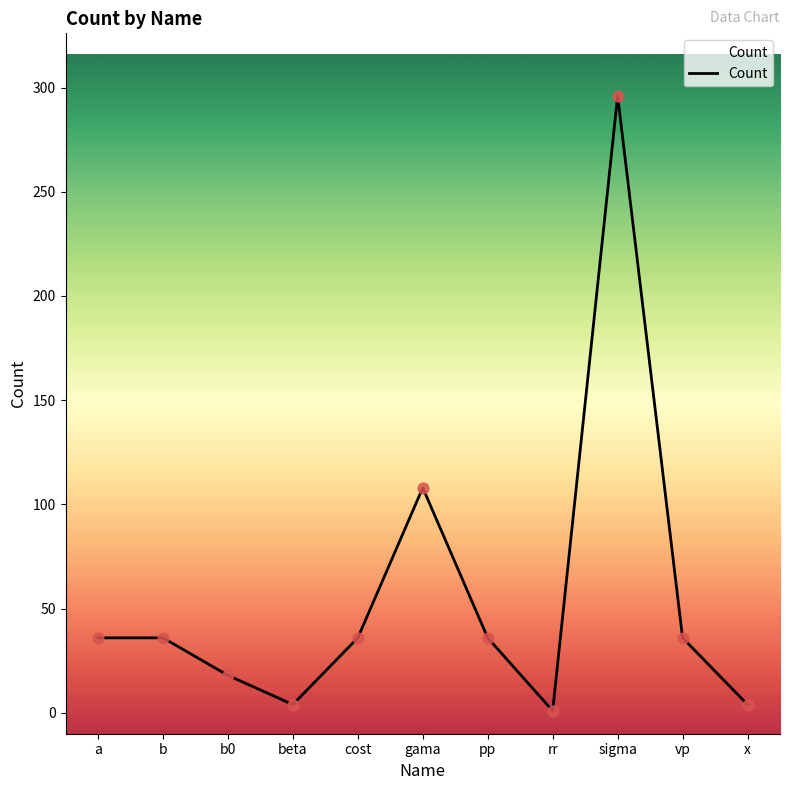

Which has a higher value, b0 or pp?

pp